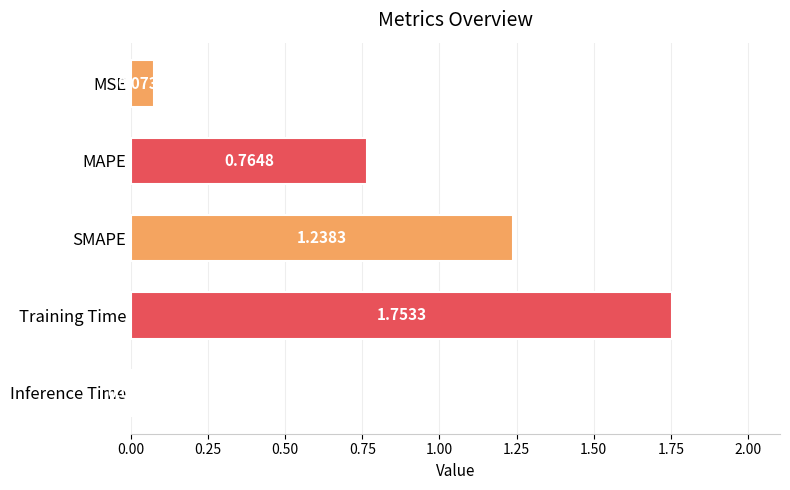

Which category has the highest value across all series?

Training Time